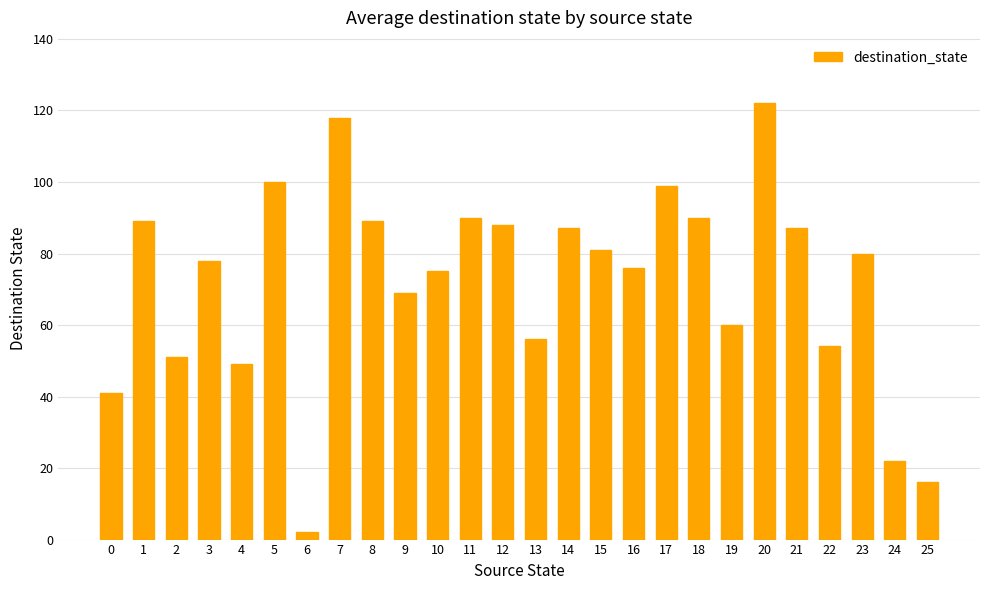

What is the value of the 5th bar from the left?

49